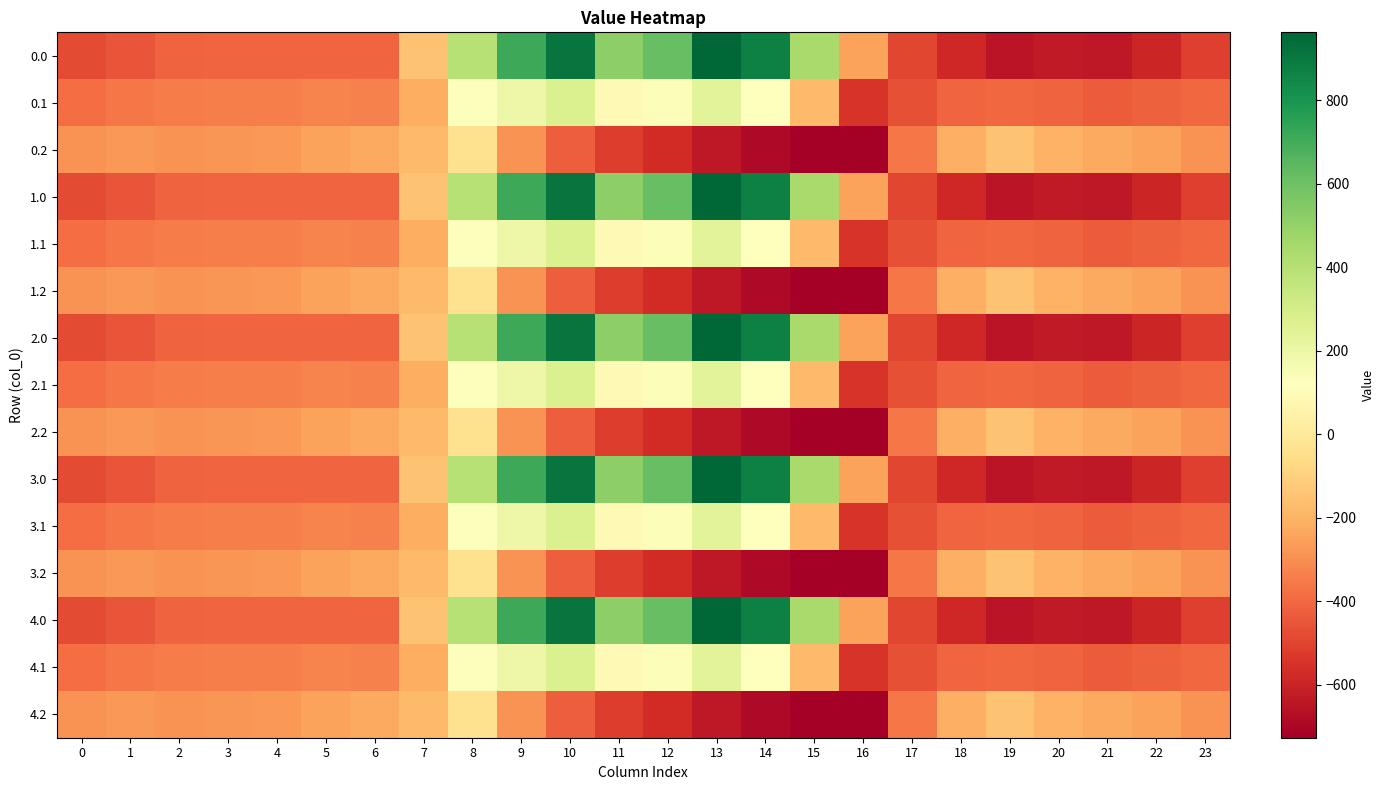

How many categories are shown in the chart?

24